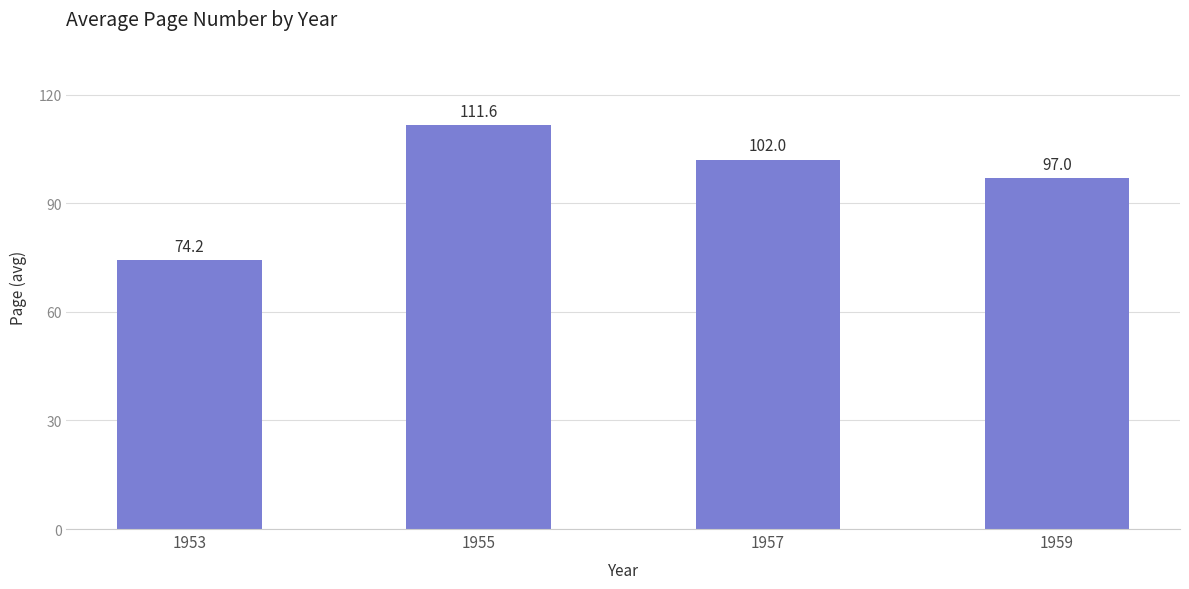

At which category does the chart reach its minimum across all series?

1953